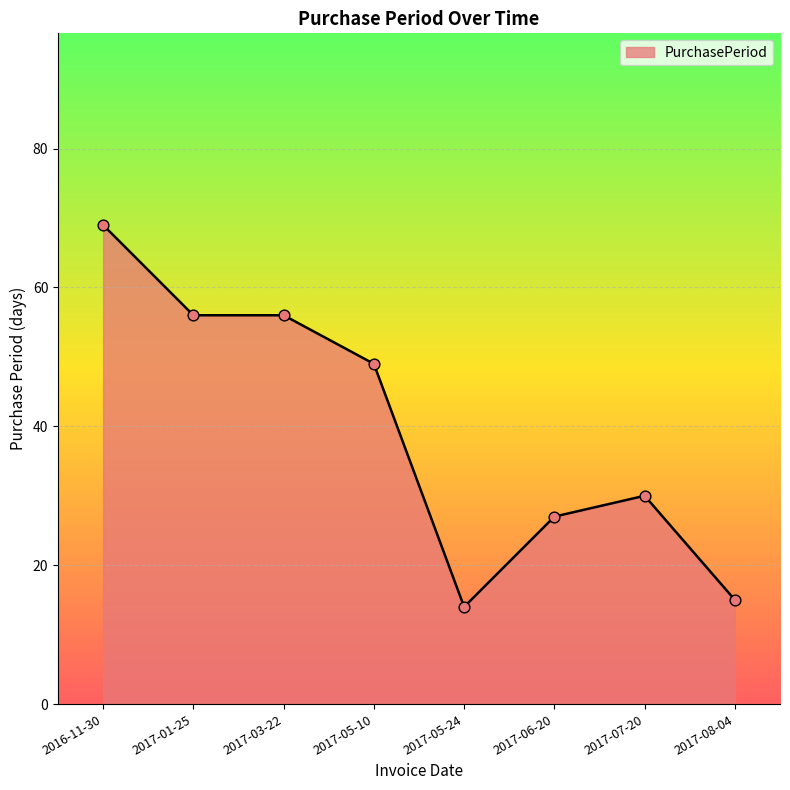

Approximately how many times larger is the value at 2017-06-20 compared to 2017-01-25?

0.5